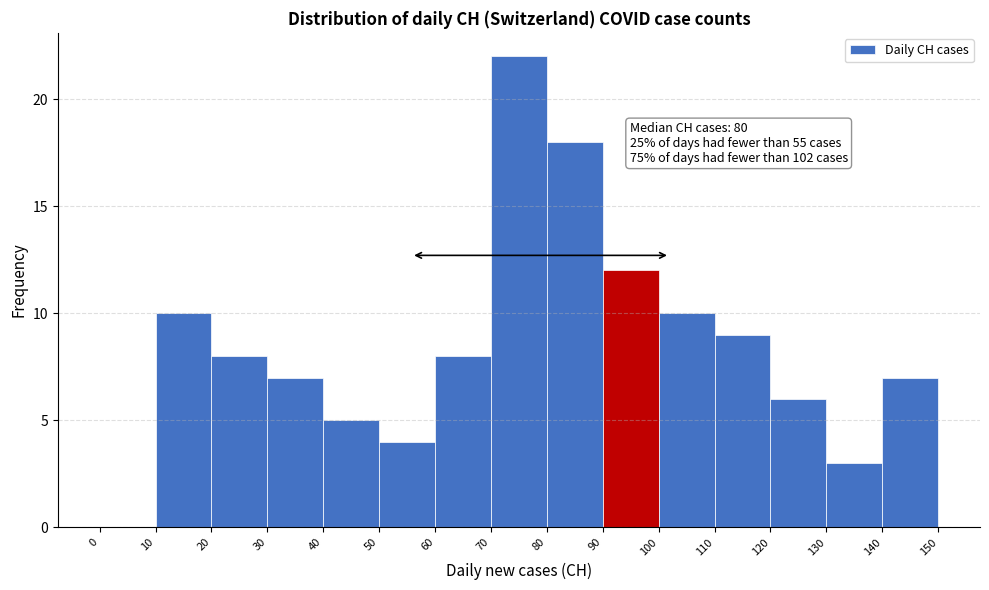

Over which range of the x-axis is the bar tallest?

70 to 80